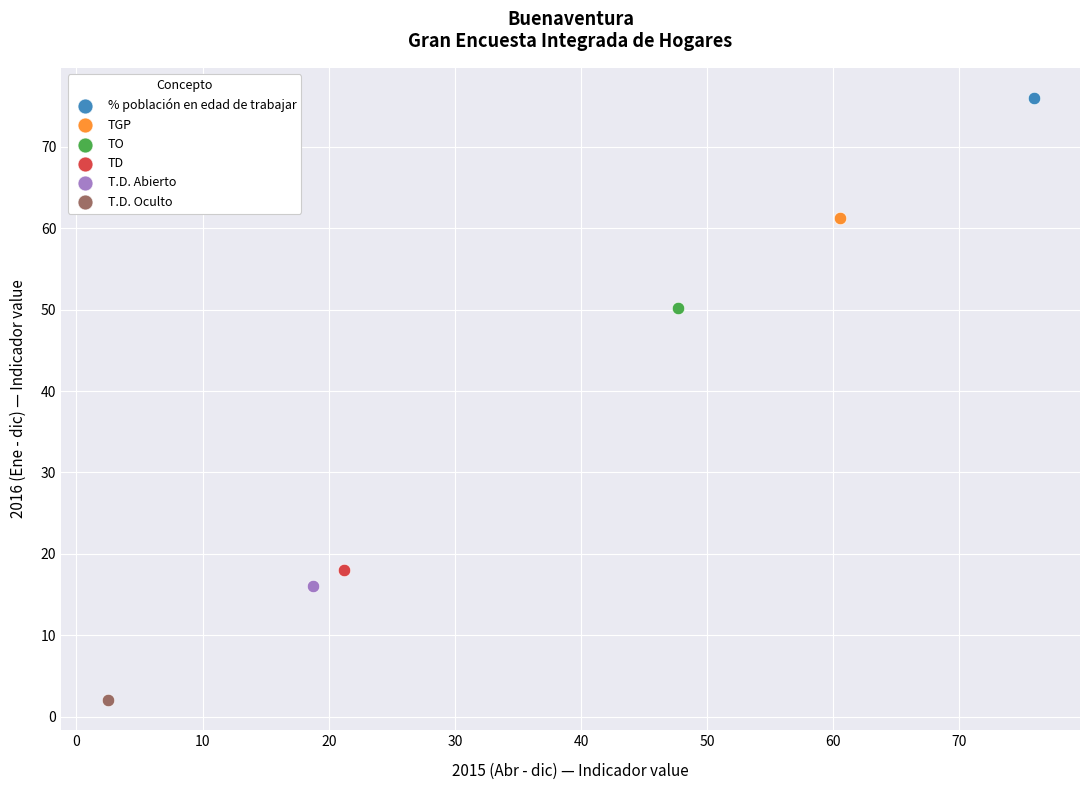

What are all the series names shown in the legend?

% población en edad de trabajar, TGP, TO, TD, T.D. Abierto, T.D. Oculto